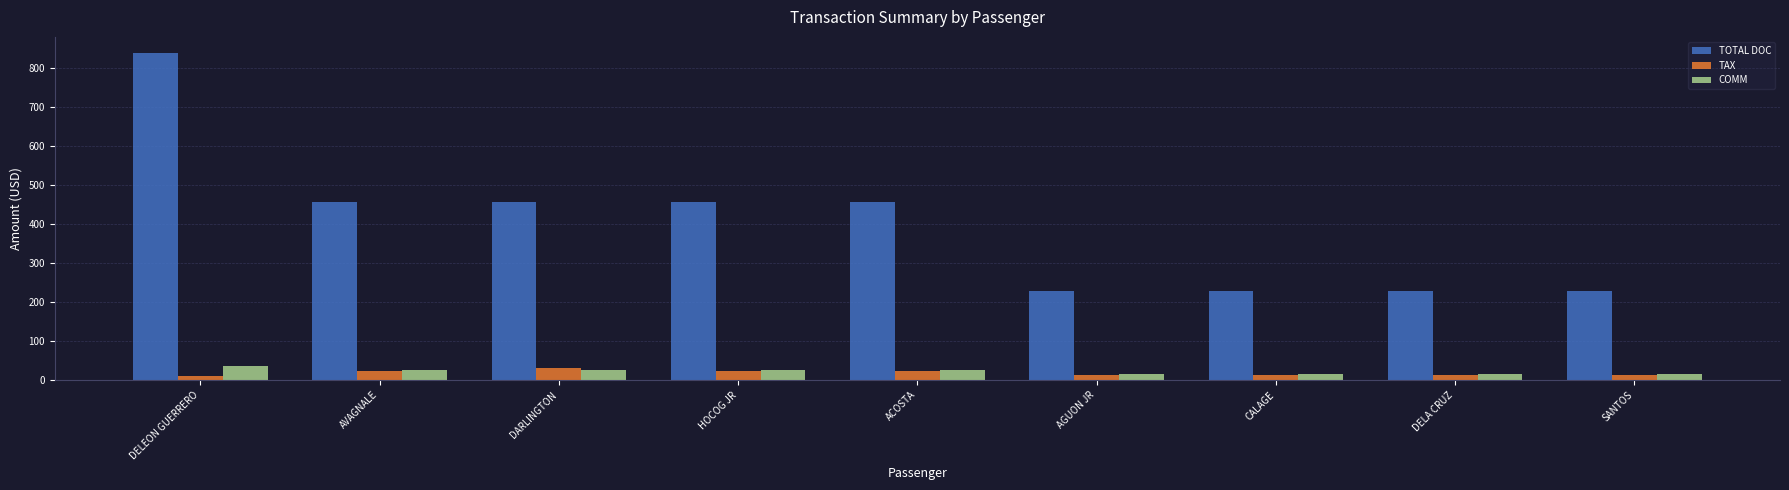

Is it true that TOTAL DOC equals 679.6 at AVAGNALE?

False